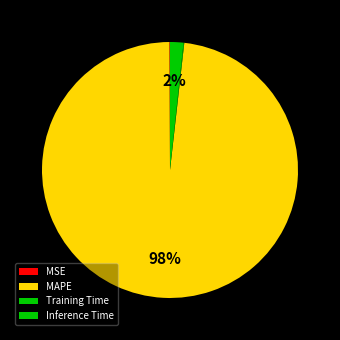

What is the change in value from MAPE to Training Time?

-53.6